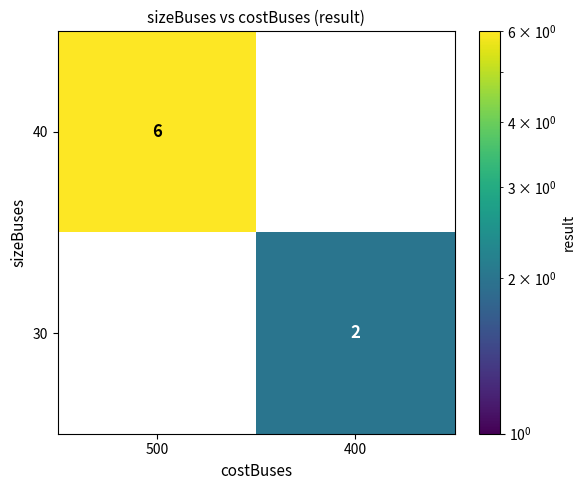

At which category does the chart reach its minimum across all series?

400